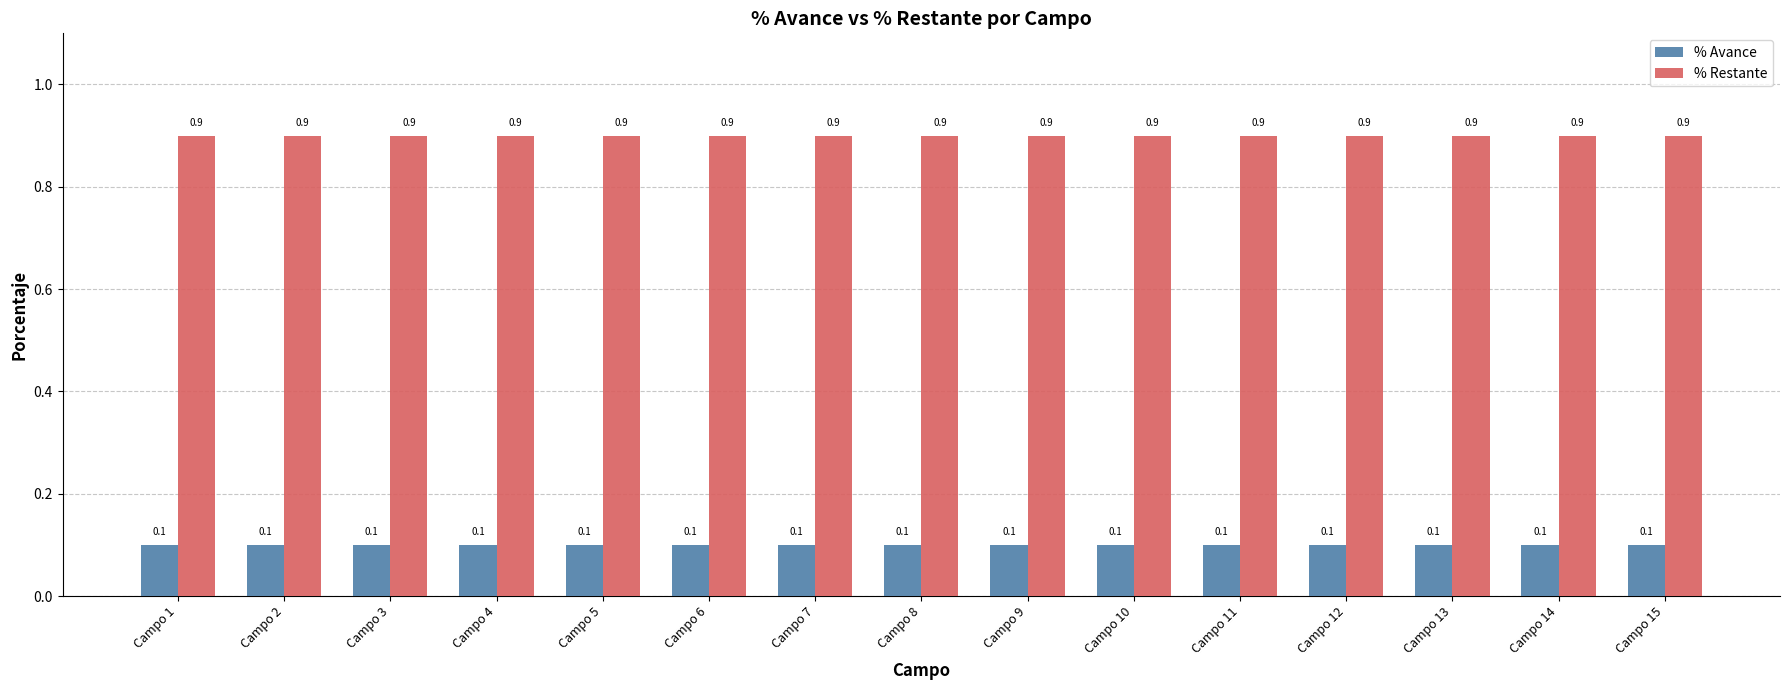

What is the average value of the % Restante series?

0.9